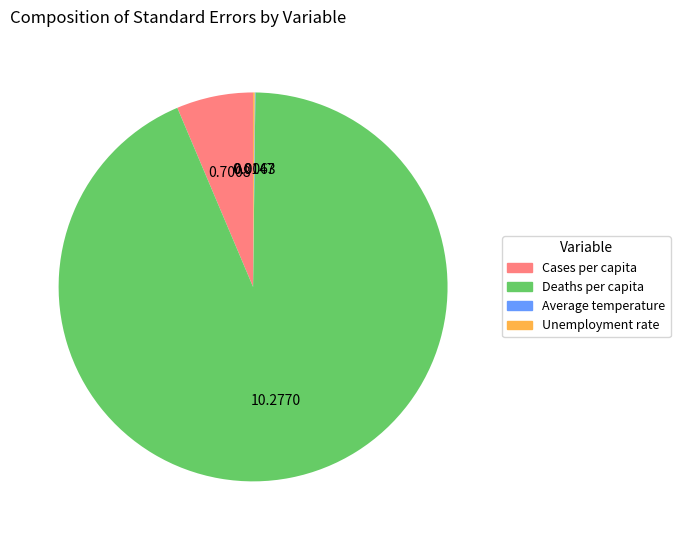

Which category has the biggest portion of the pie?

Deaths per capita